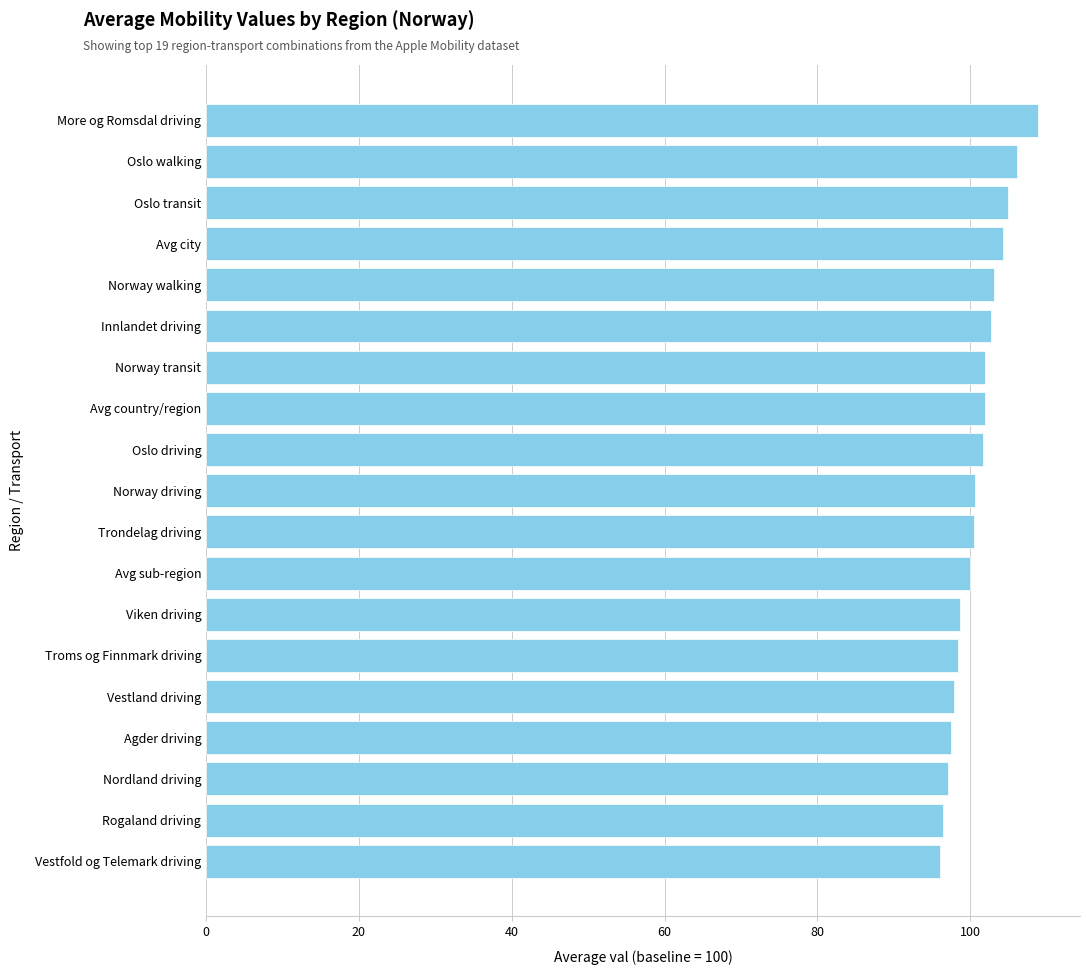

Does the chart contain any negative values?

No